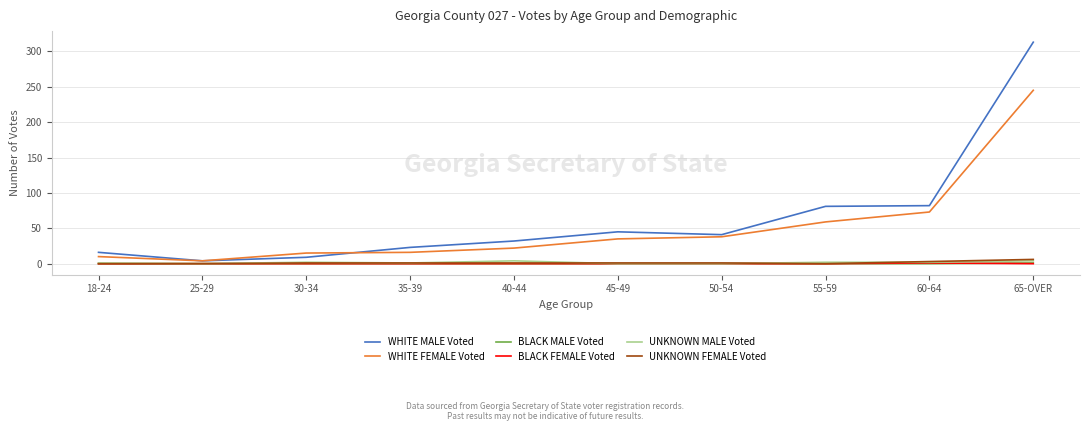

What position from the left is 55-59?

8